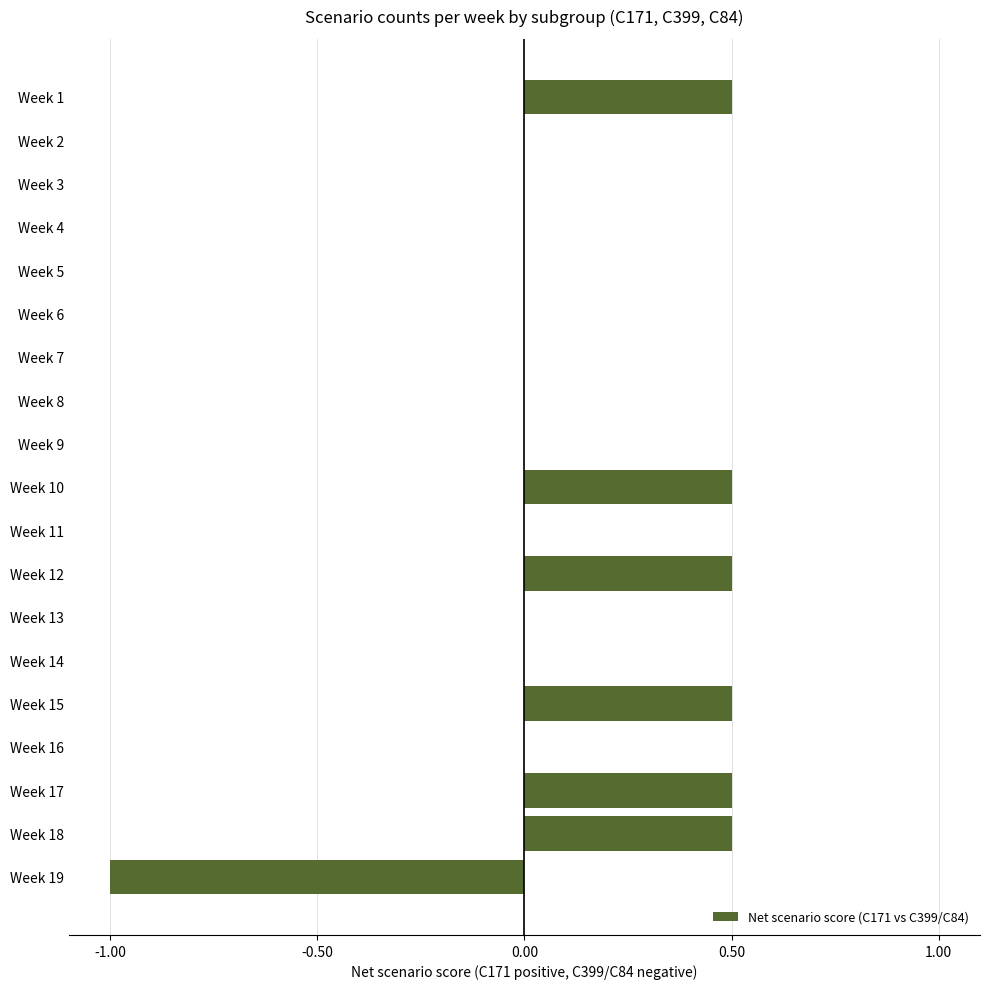

Count the number of categories in the chart.

19